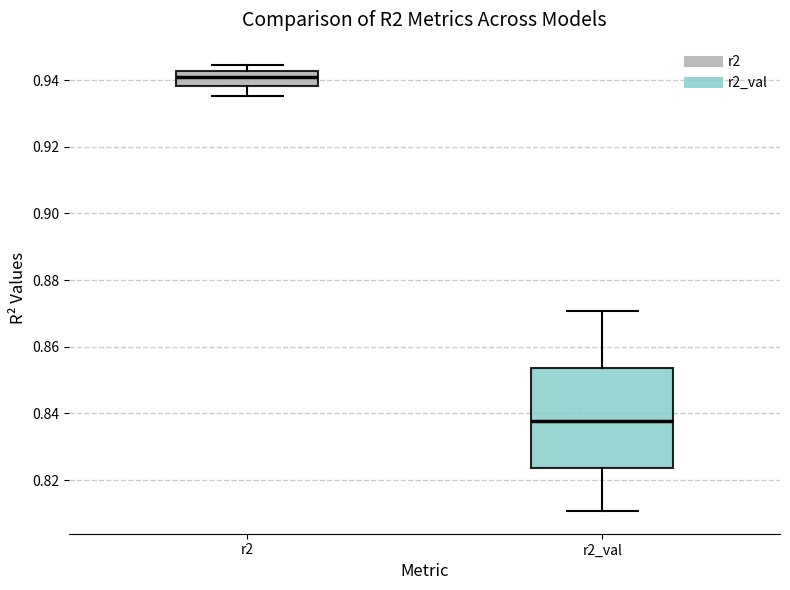

Which box has the highest median line?

r2